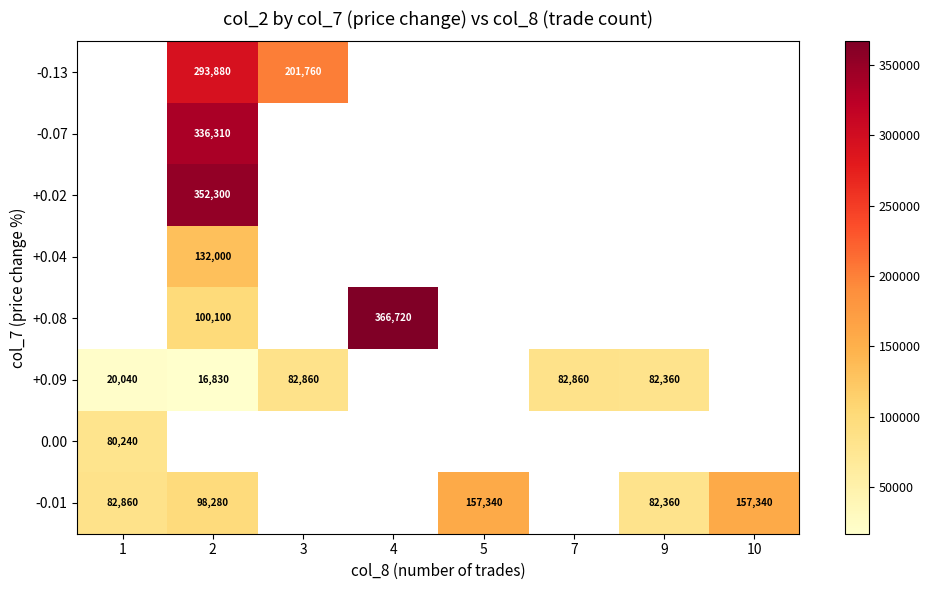

Is the value of +0.09 at 9 greater than the value of -0.01 at 1?

No